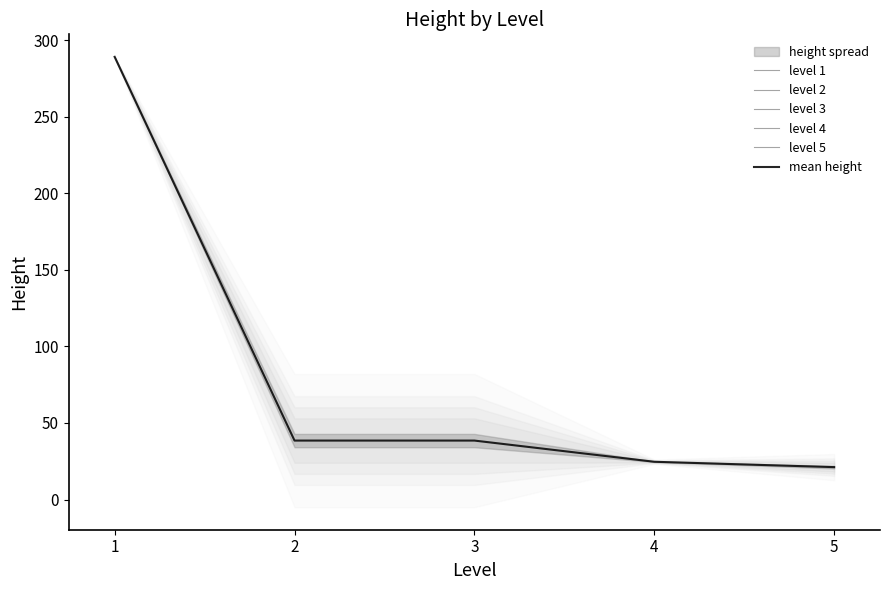

List the labels in order of value, smallest first.

5, 4, 2, 3, 1